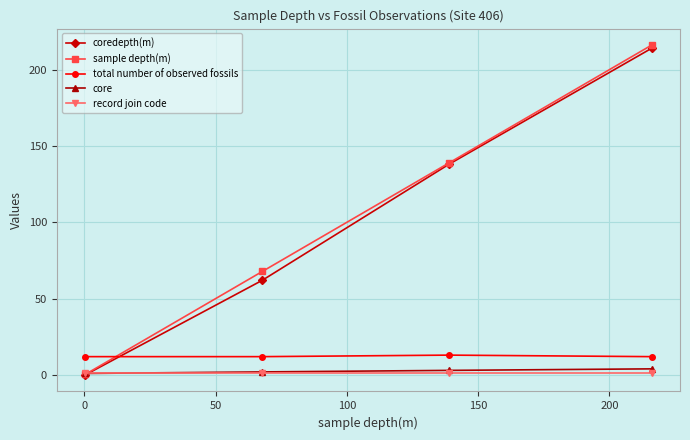

True or false: coredepth(m) has more than 0 interior local peaks.

False